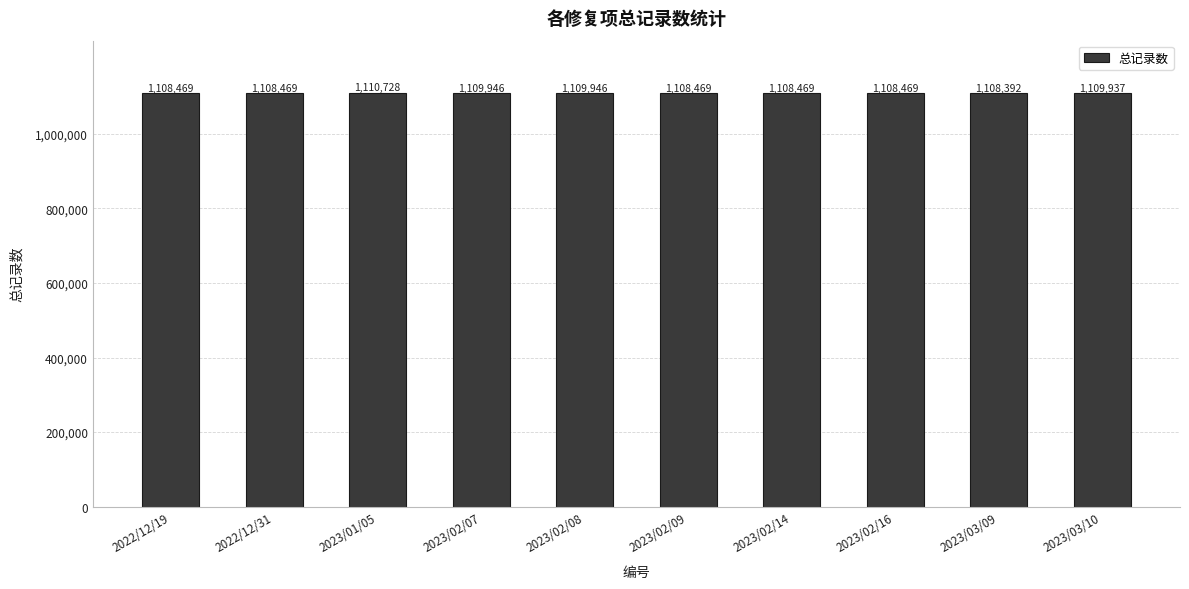

At which category does the chart reach its minimum across all series?

2023/03/09